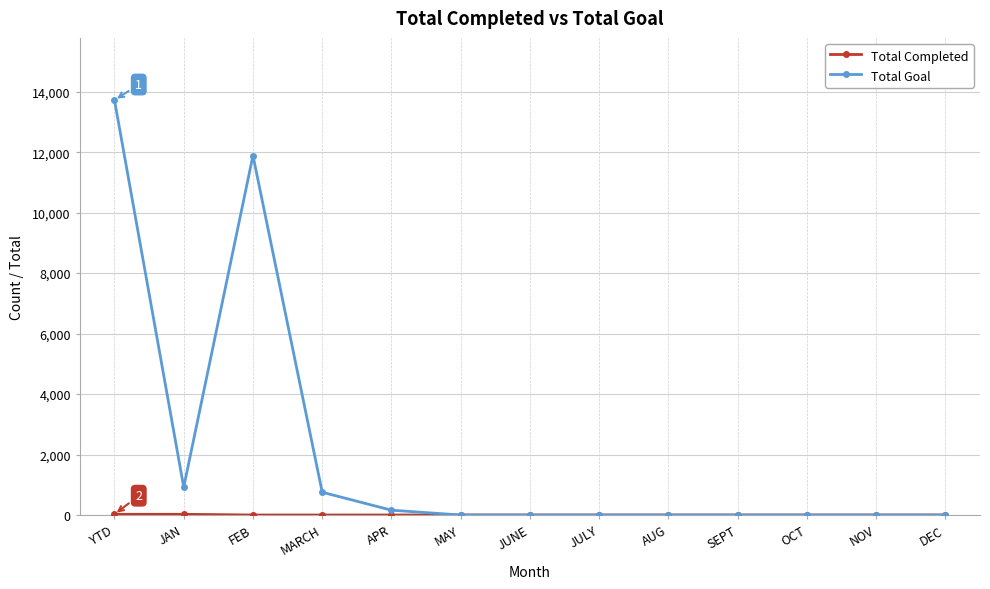

Which series has the largest range (max minus min)?

Total Goal